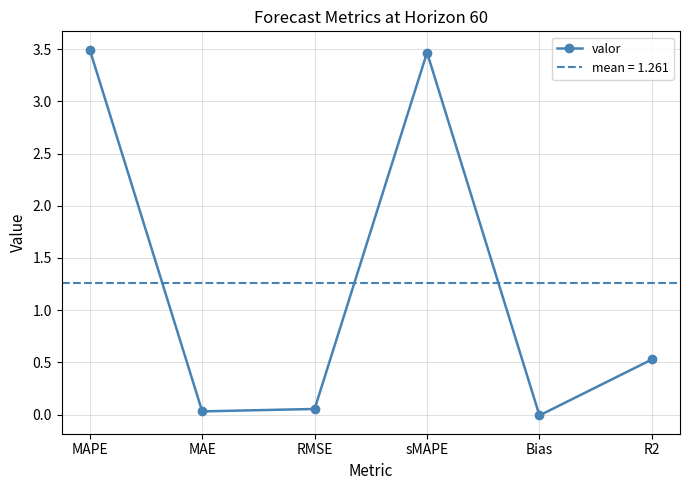

Reading left to right, what are all the values shown in this chart?

3.5	0.0	0.1	3.5	-0.0	0.5